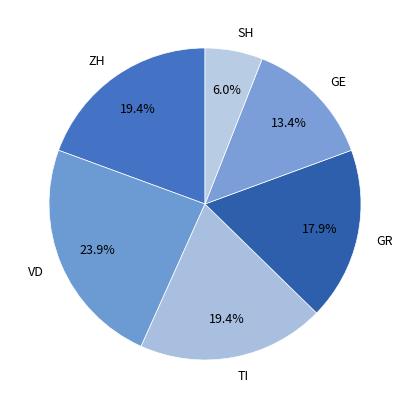

Combined, what portion of the pie is ZH and SH?

25.4%